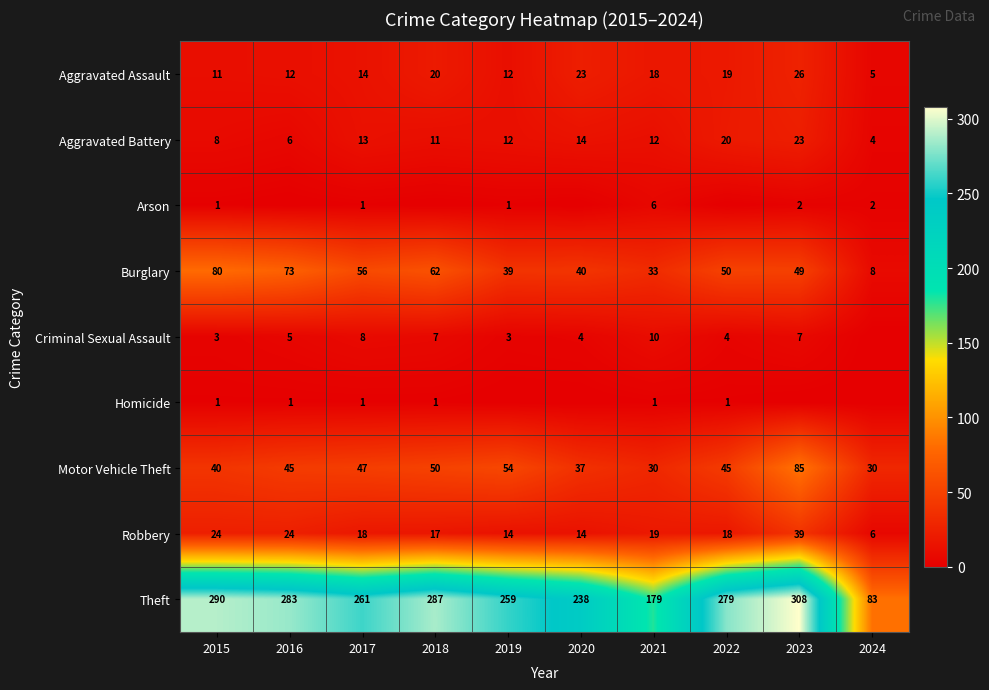

Where is Robbery nearest to the value 22?

2015